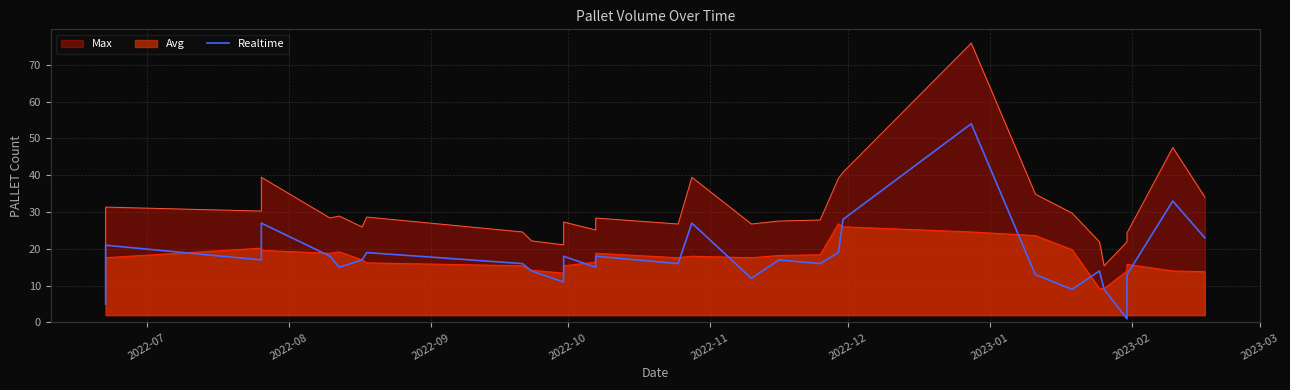

What is the difference between the second highest and minimum values?

32